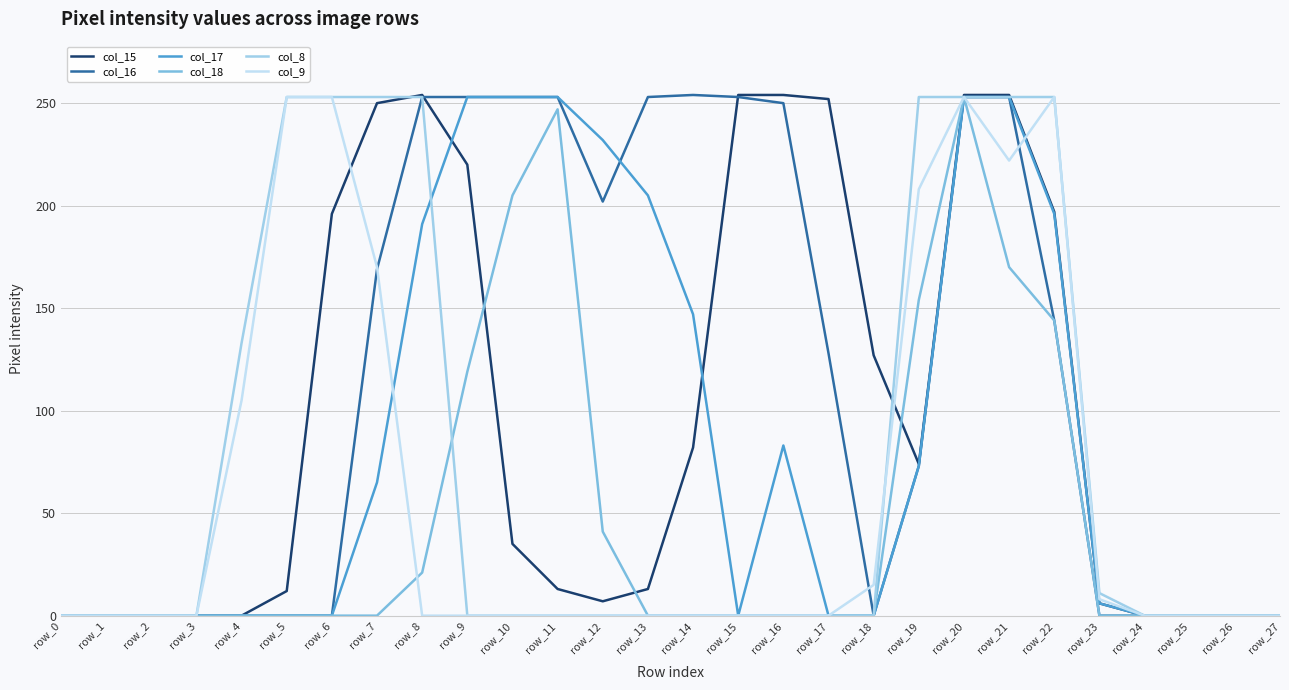

What is the difference between the highest and lowest values at row_23?

11